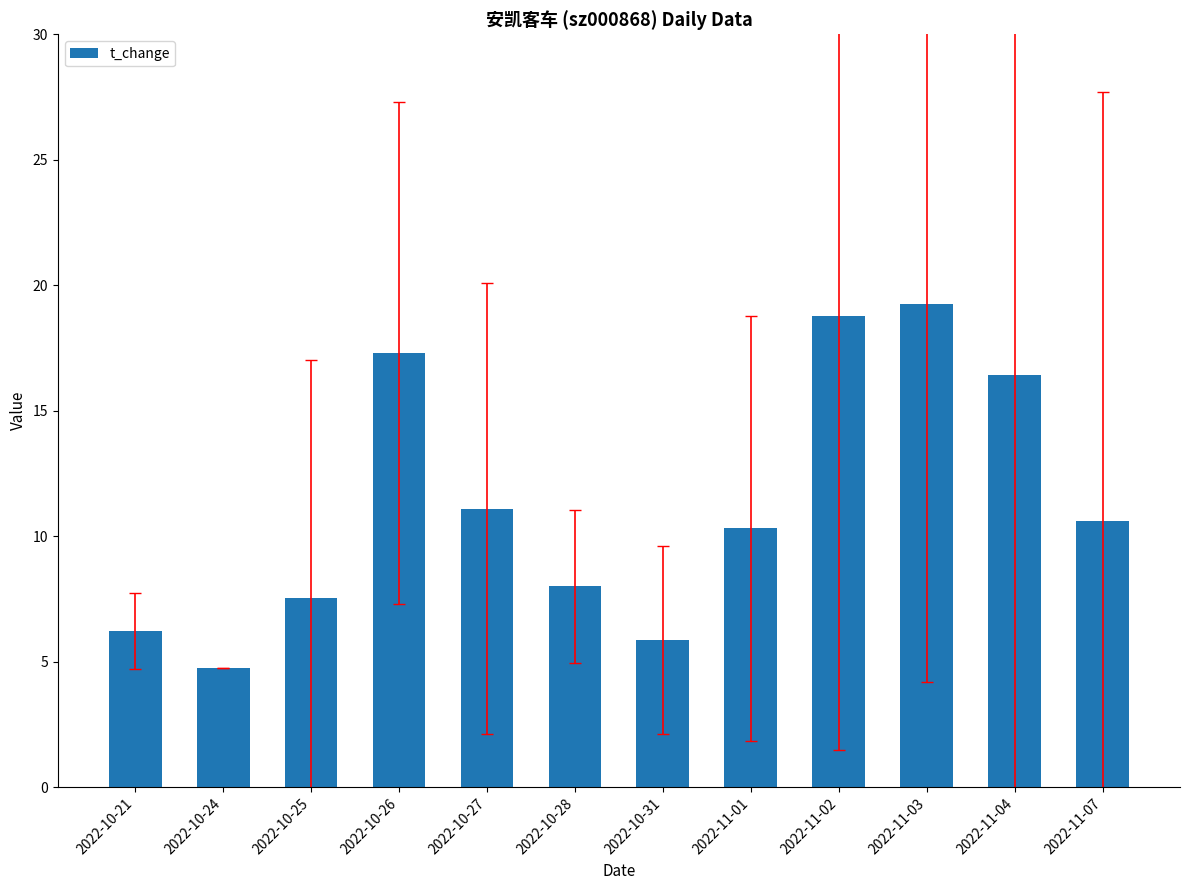

Rank the categories by value from lowest to highest.

2022-10-24, 2022-10-31, 2022-10-21, 2022-10-25, 2022-10-28, 2022-11-01, 2022-11-07, 2022-10-27, 2022-11-04, 2022-10-26, 2022-11-02, 2022-11-03